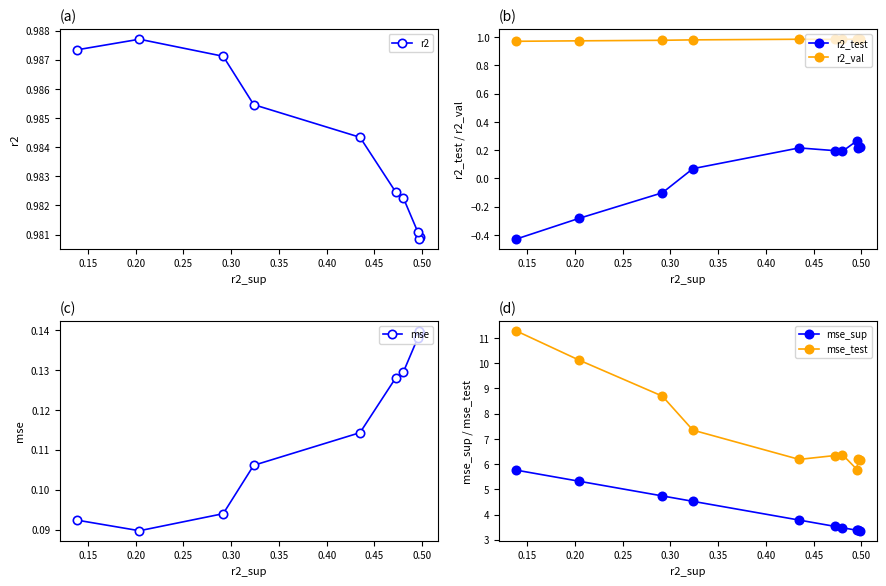

How many r2 values are between 0 and 1?

10